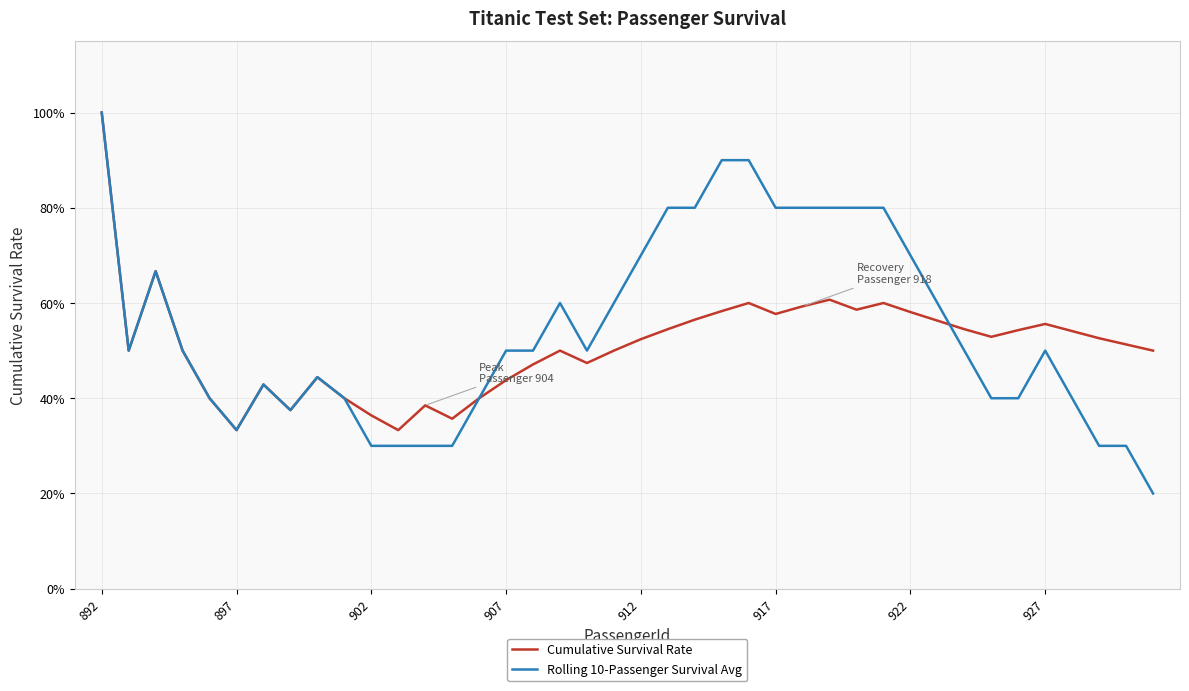

What is the maximum value for Cumulative Survival Rate?

1.0